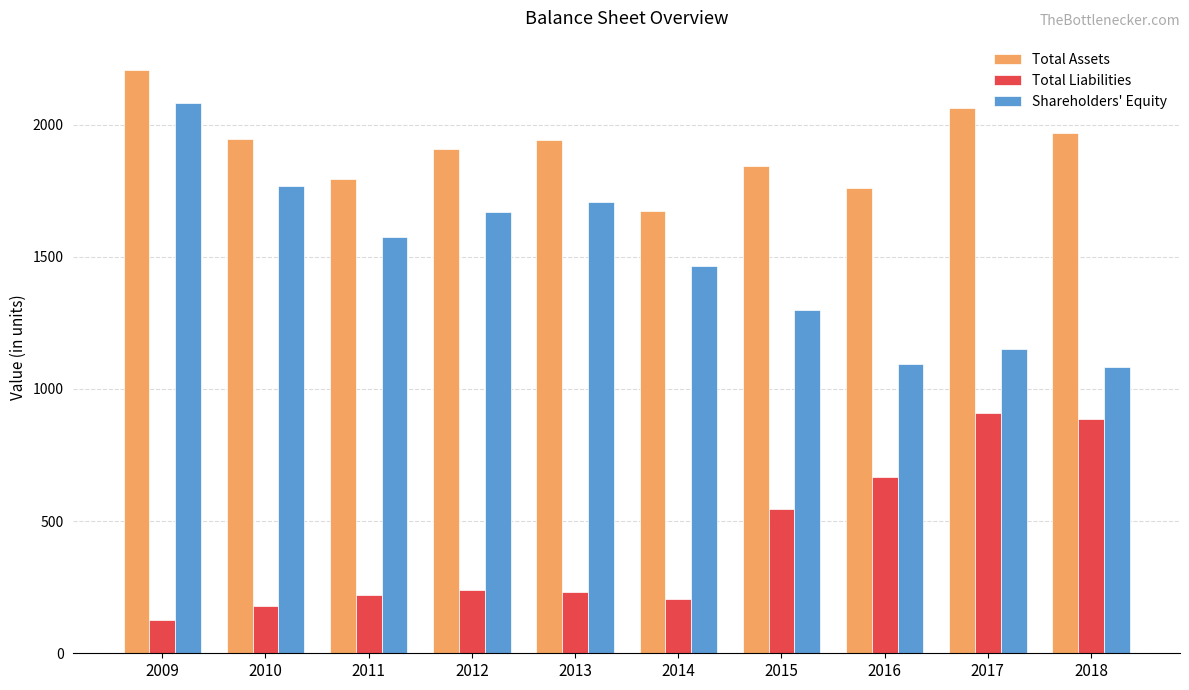

Where does the Total Assets series first go above 1940?

2009